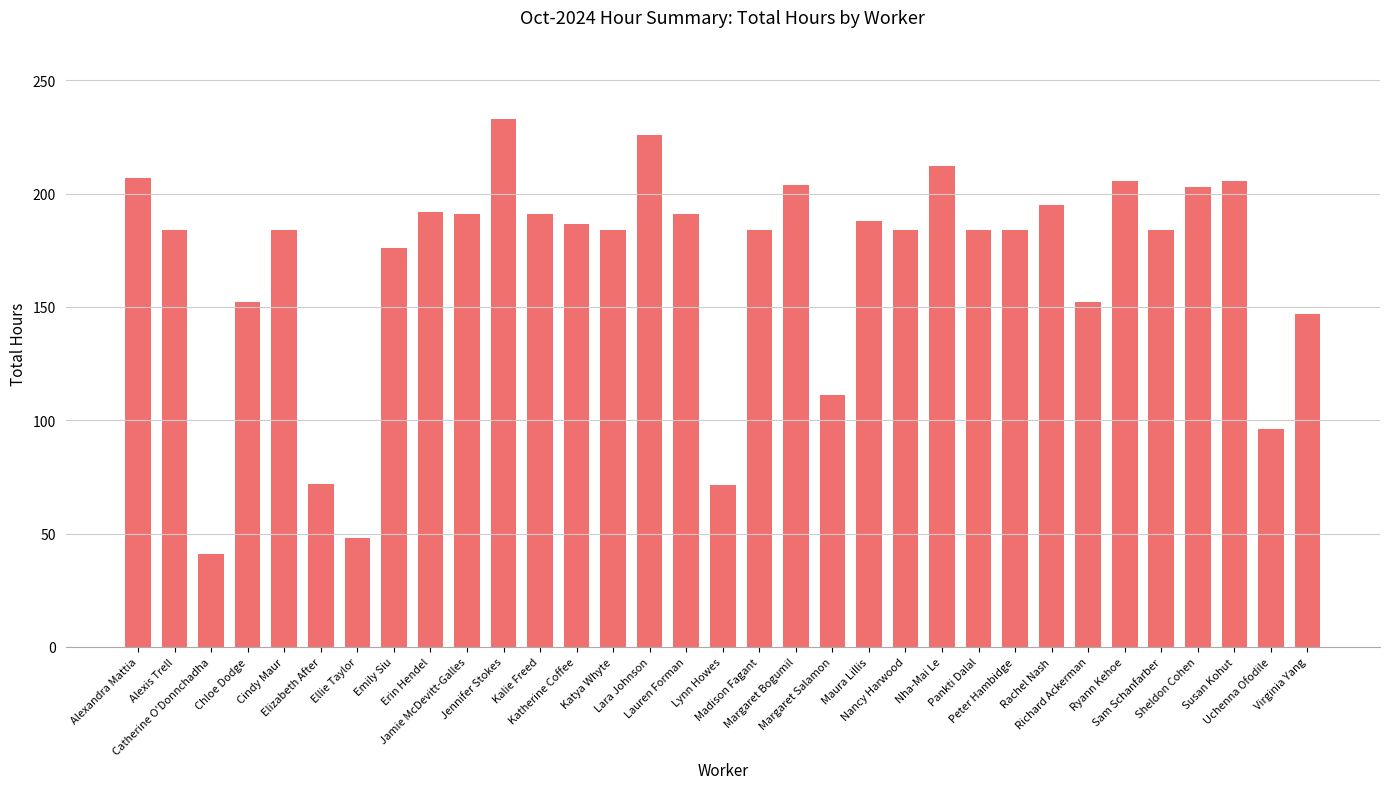

Are the bars grouped side by side (vs. stacked)?

No